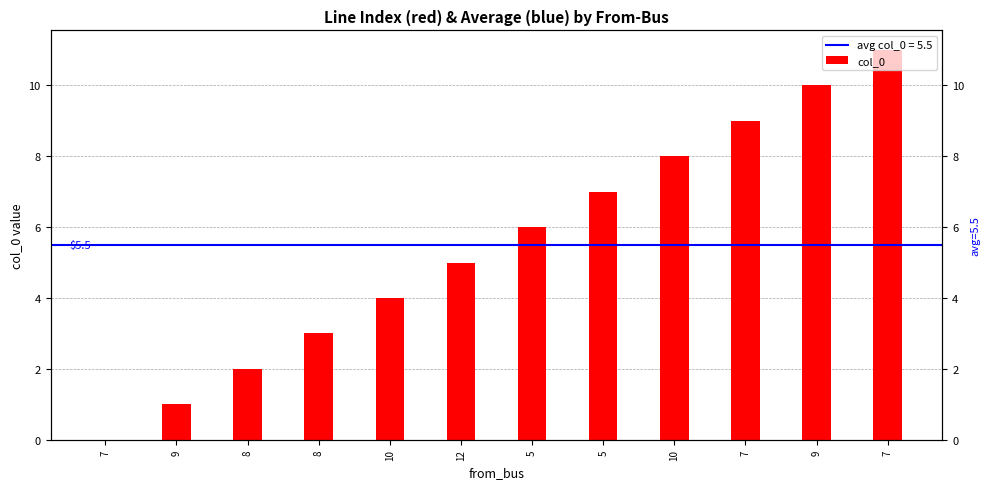

At which category does the chart reach its minimum across all series?

7